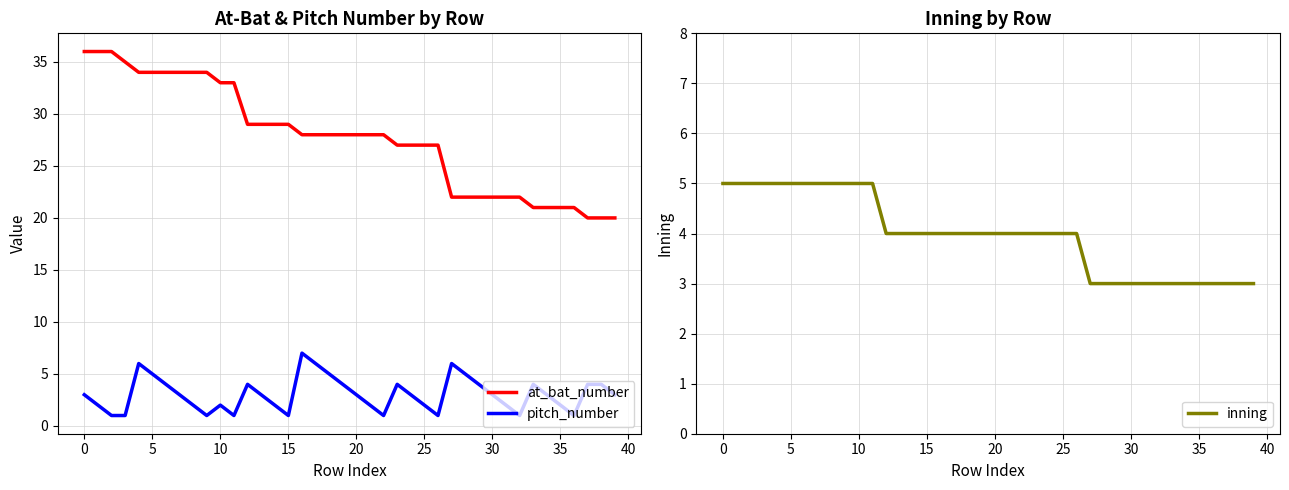

What is the difference between the highest and lowest values at 38?

17